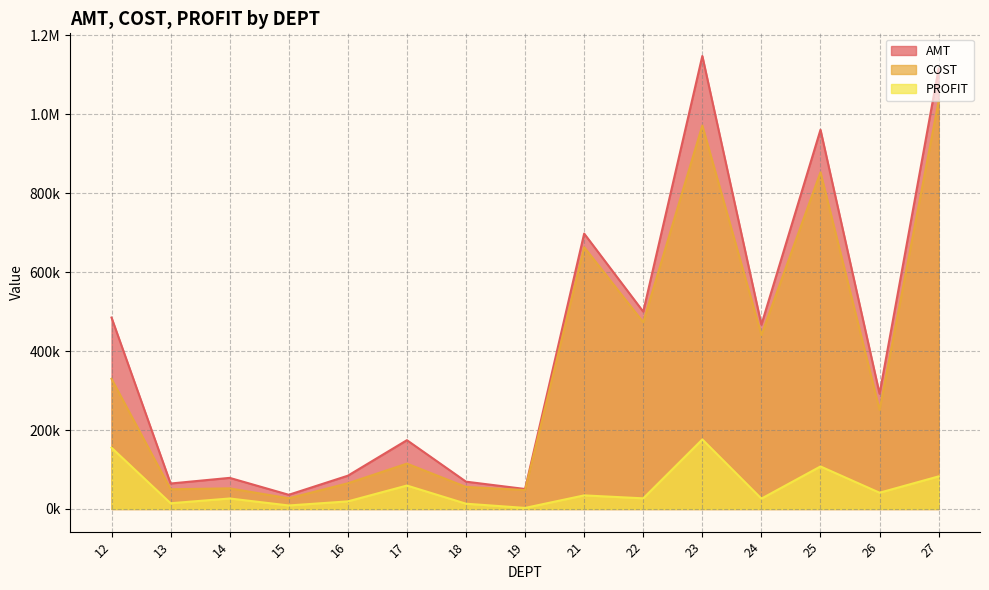

Reading left to right, what are all the values shown in this chart?

AMT: 12=485154.9	13=64537.2	14=78847.8	15=35958.8	16=84344.2	17=174376.3	18=69222.0	19=50636.0	21=697917.2	22=500078.5	23=1148060.6	24=467049.8	25=961050.5	26=292064.1	27=1116157.8
COST: 12=329868.8	13=50006.4	14=52266.5	15=27051.9	16=65099.9	17=114949.1	18=55871.3	19=47940.3	21=663463.5	22=473114.2	23=971757.8	24=440835.2	25=853254.3	26=250835.1	27=1033533.3
PROFIT: 12=155286.1	13=14530.8	14=26581.3	15=8906.9	16=19244.3	17=59427.2	18=13350.7	19=2695.8	21=34449.8	22=26964.3	23=176201.2	24=26214.7	25=107791.0	26=41228.2	27=82623.7